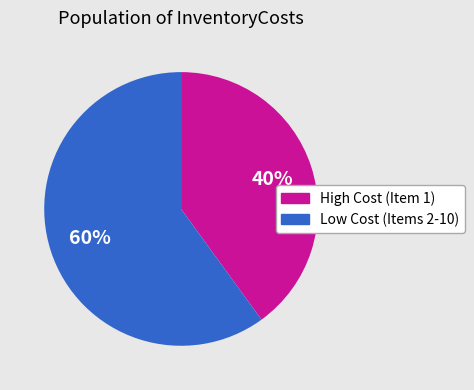

Is there any slice that represents more than half of the pie?

Yes